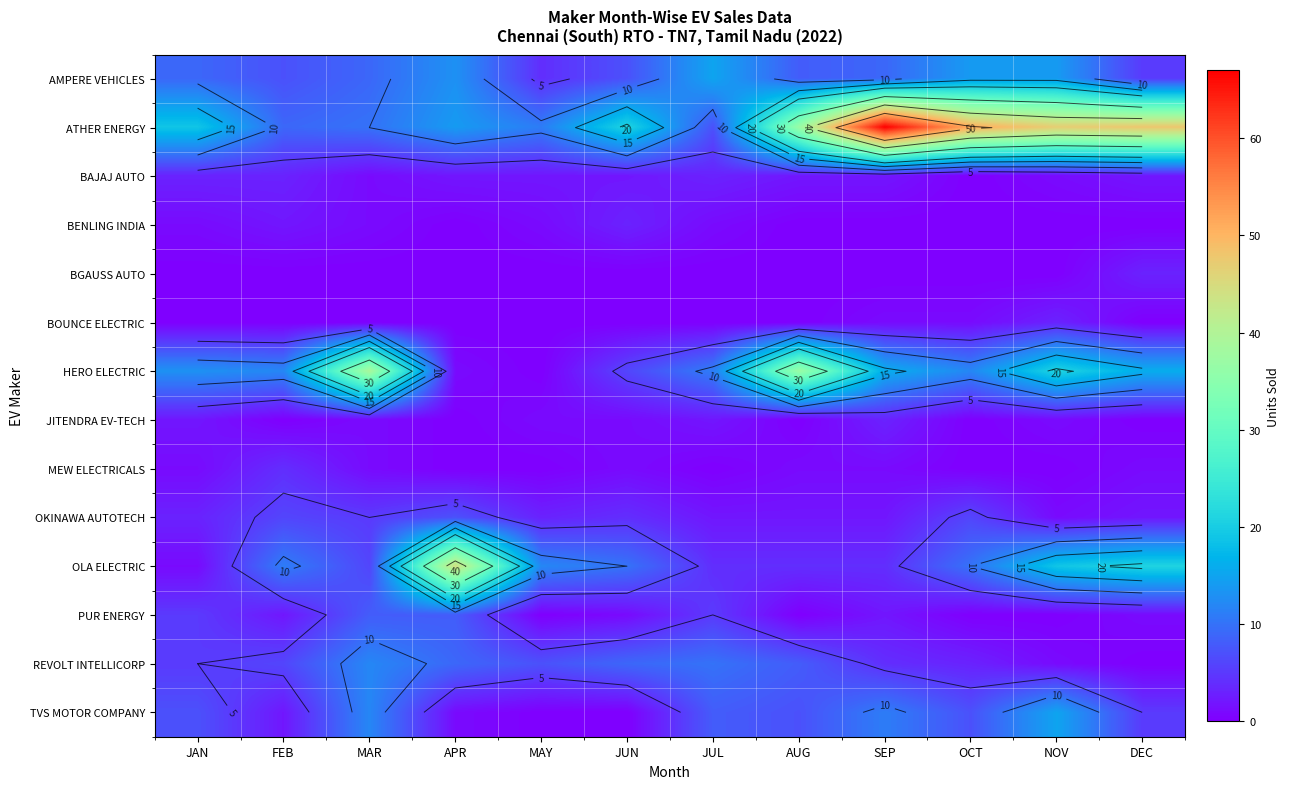

Between MAR and MAY, which series saw the biggest shift?

HERO ELECTRIC